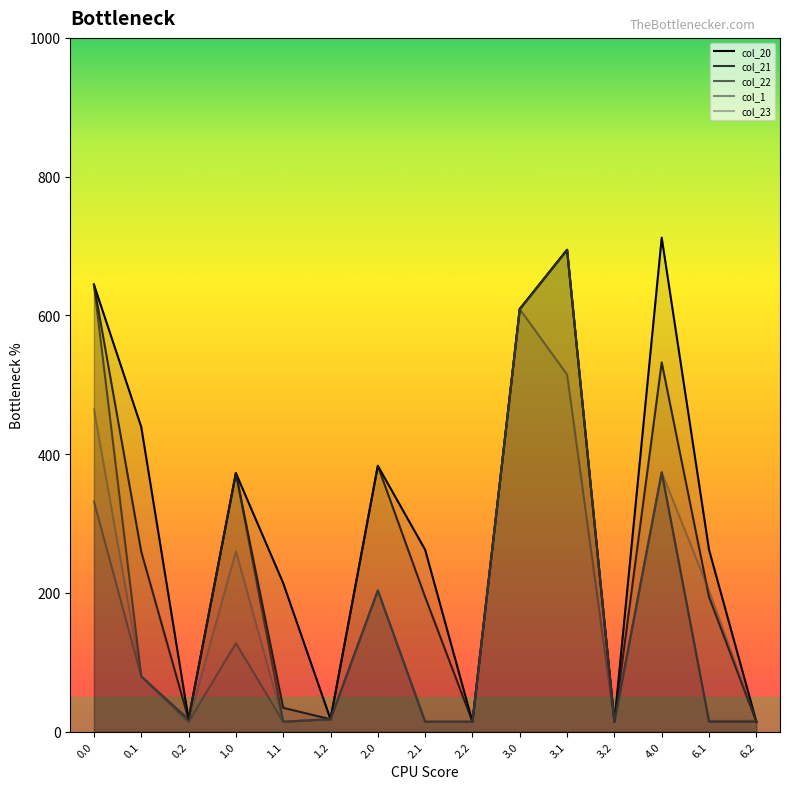

How many values in the col_21 series exceed 194?

9